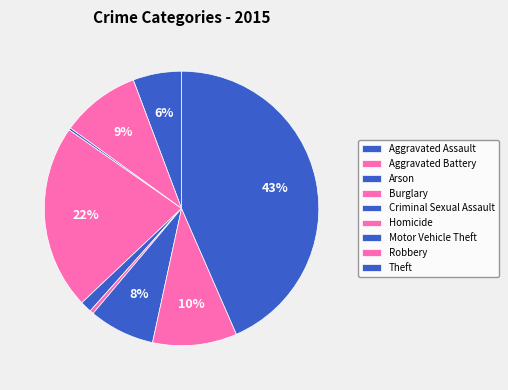

Is the sum of Theft and Arson greater than half?

No